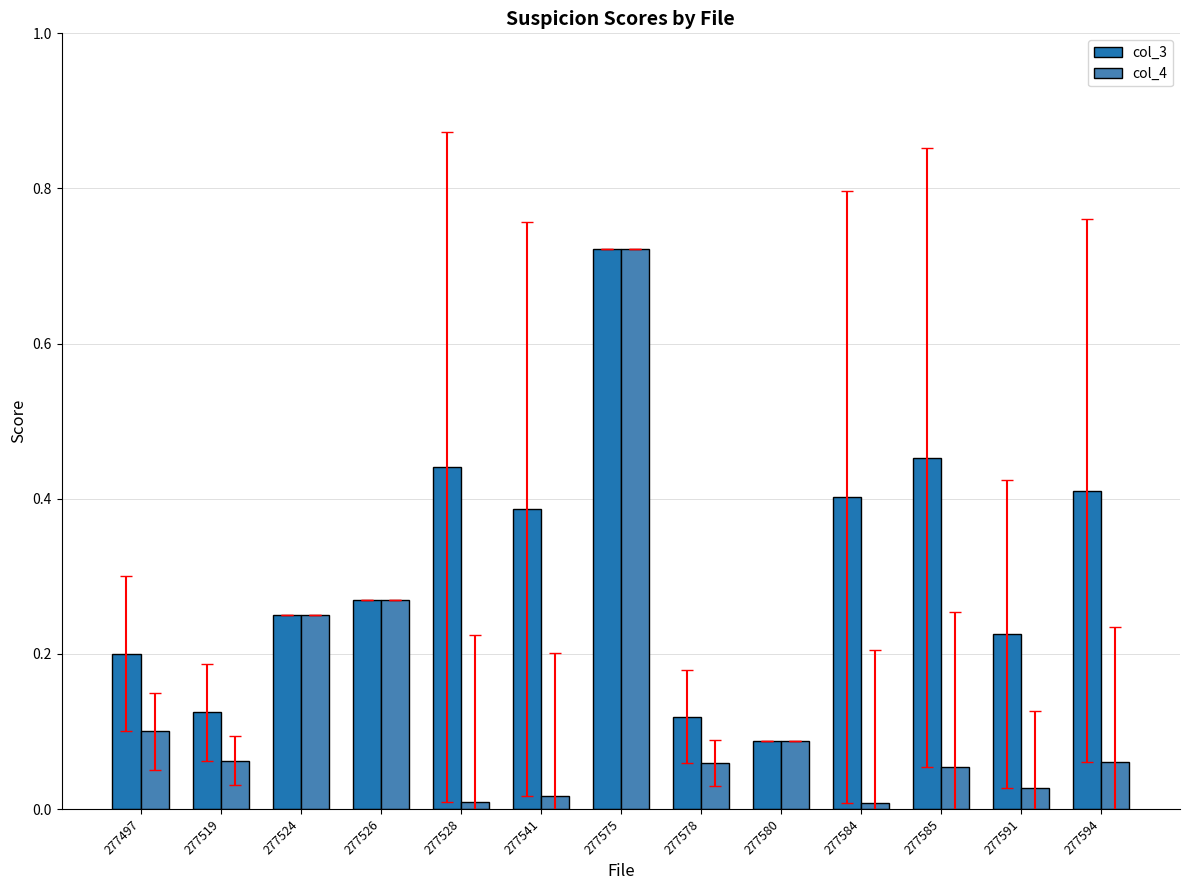

What is the sum of all col_4 values?

1.7